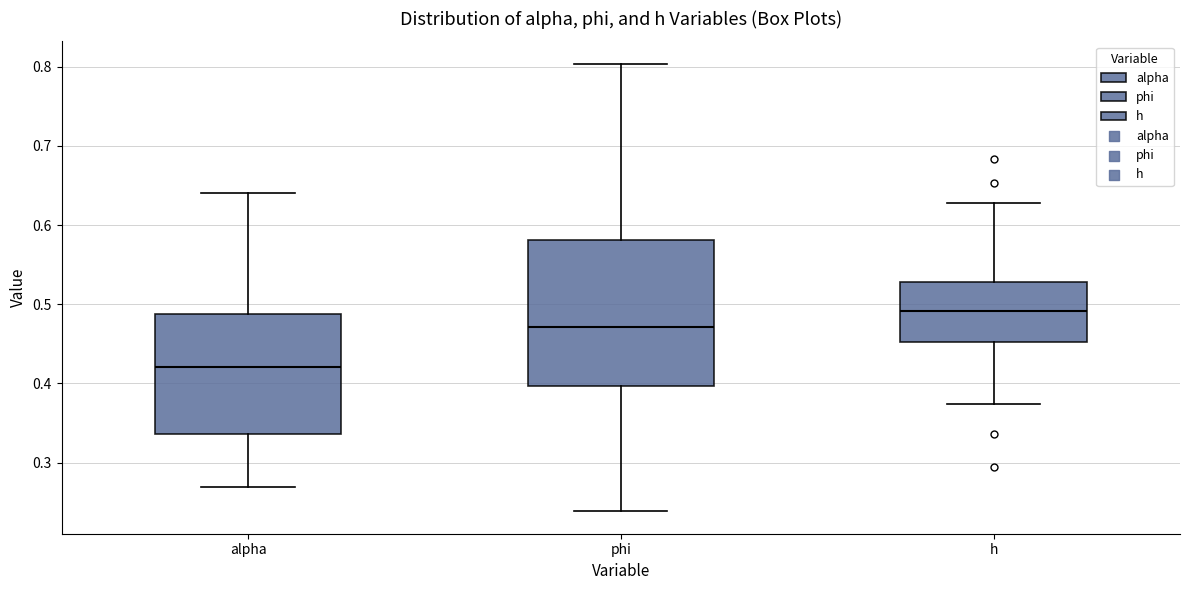

Reading left to right, transcribe this box plot: for each box, give where its median line is, the range the box spans, and where its two whiskers end, as read against the y-axis. The values are not printed on the chart, so give them approximately, as read against the axis.

alpha: median 0.42, box 0.34 to 0.49, whiskers 0.27 to 0.64
phi: median 0.47, box 0.40 to 0.58, whiskers 0.24 to 0.80
h: median 0.49, box 0.45 to 0.53, whiskers 0.37 to 0.63